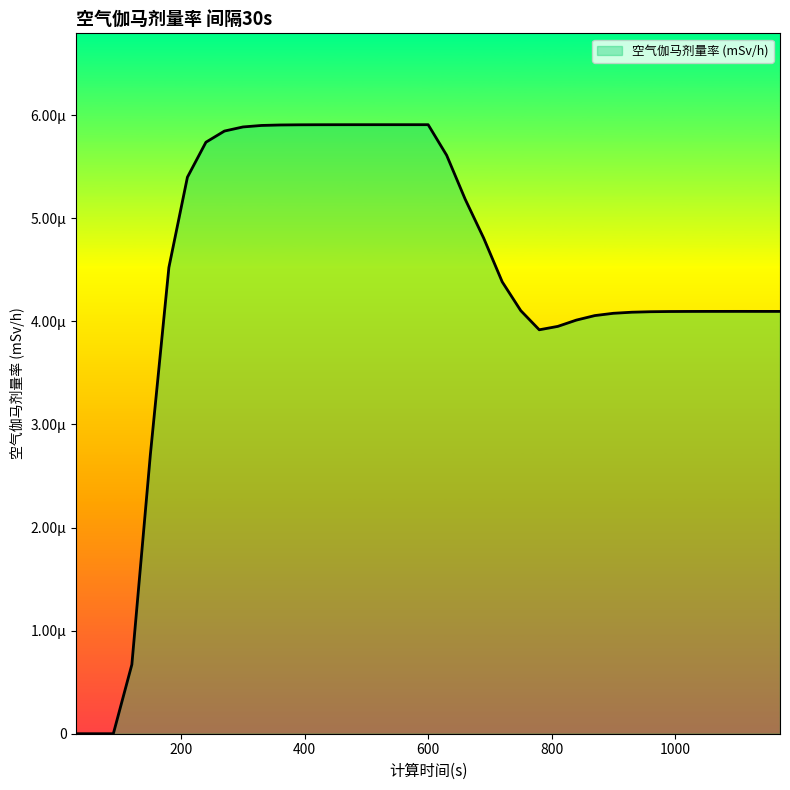

At which category does the chart reach its peak across all series?

570